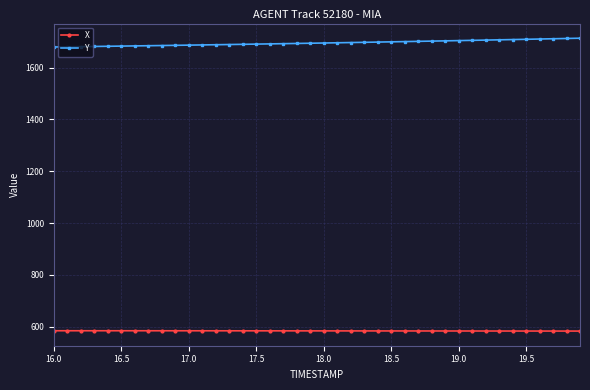

What is the average value of the X series?

583.3